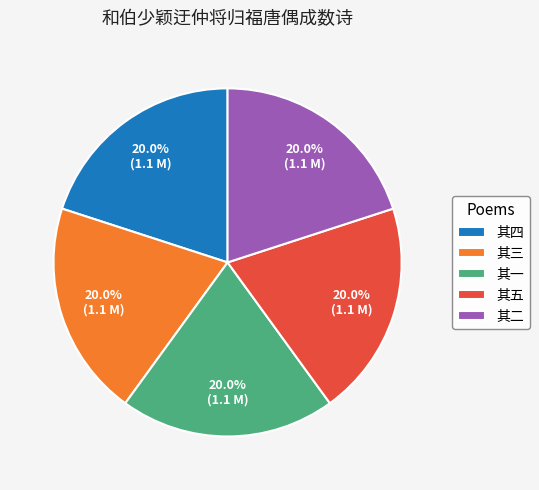

Combined, what portion of the pie is 其五 and 其二?

40.0%